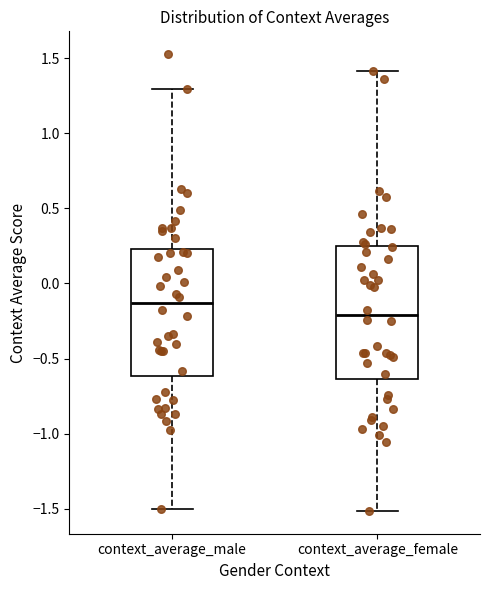

Which box's median line is the lowest?

context_average_female